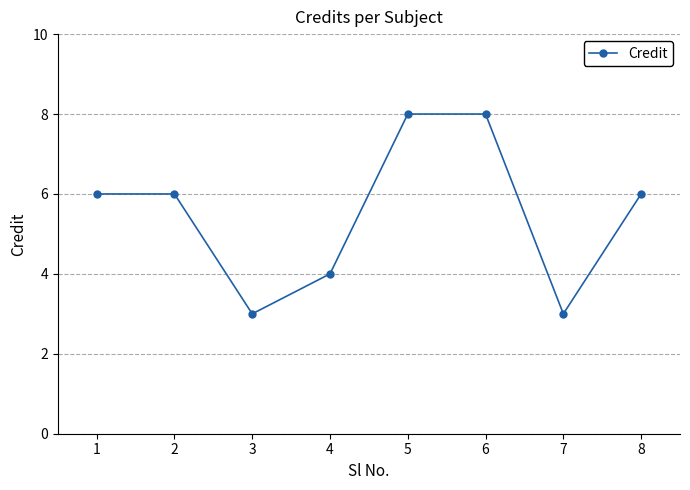

What is the value of the 4th point from the left?

4